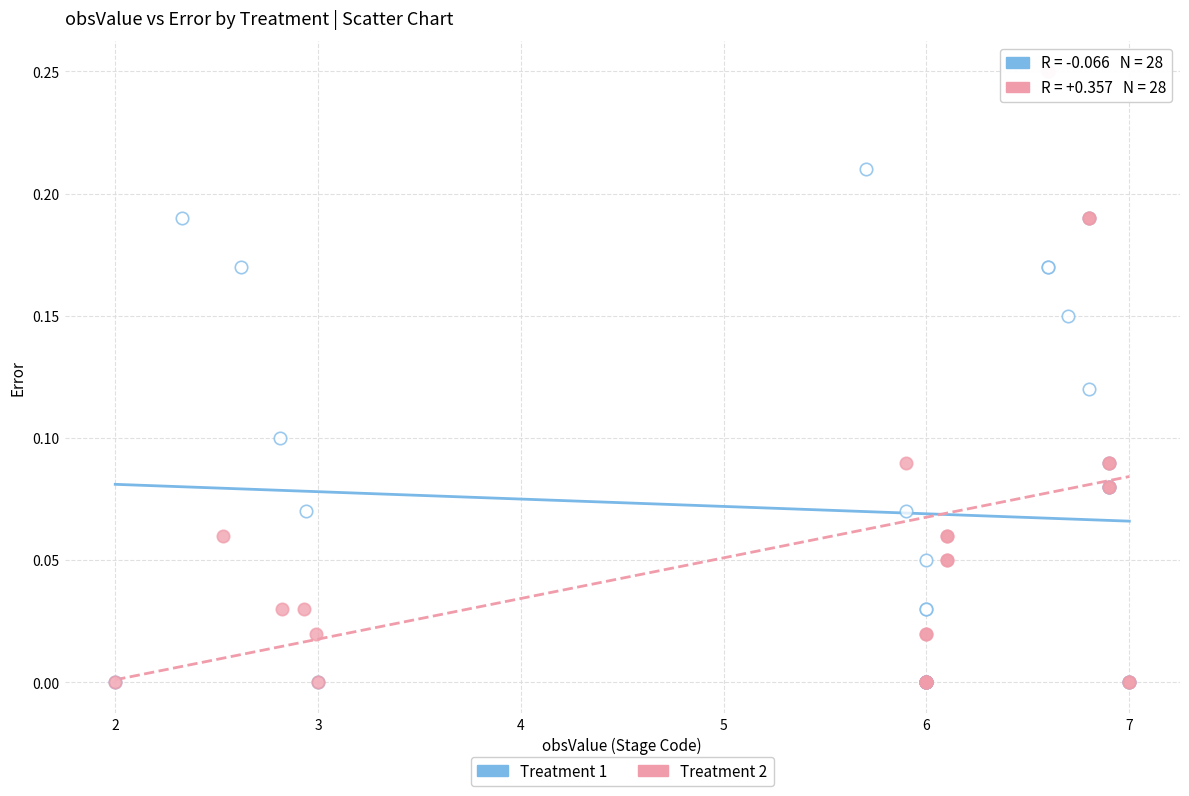

Which series has the largest Y range (max minus min)?

Treatment 2